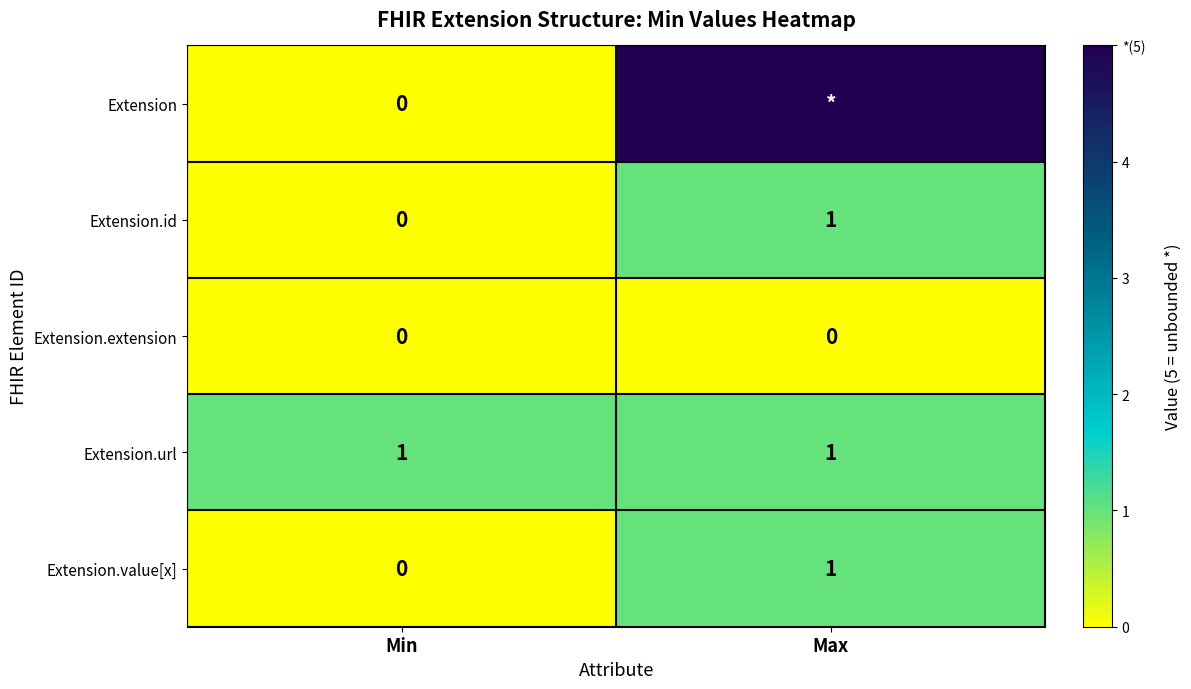

What is the average value of the Extension.url series?

1